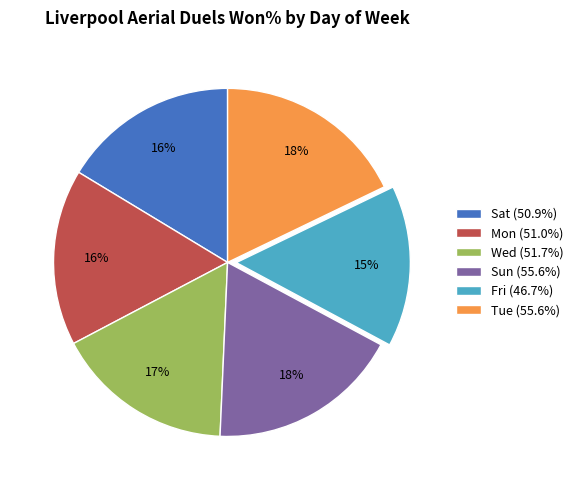

What is the ratio of the value at Mon to the value at Sun?

0.9